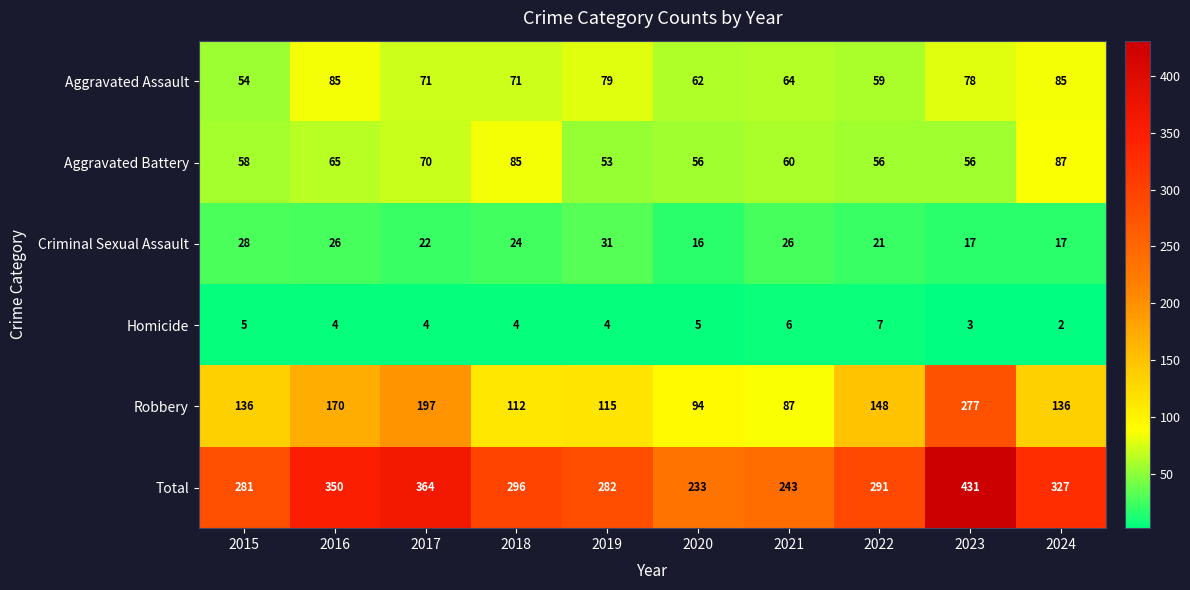

Which series changed the most between 2020 and 2022?

Total